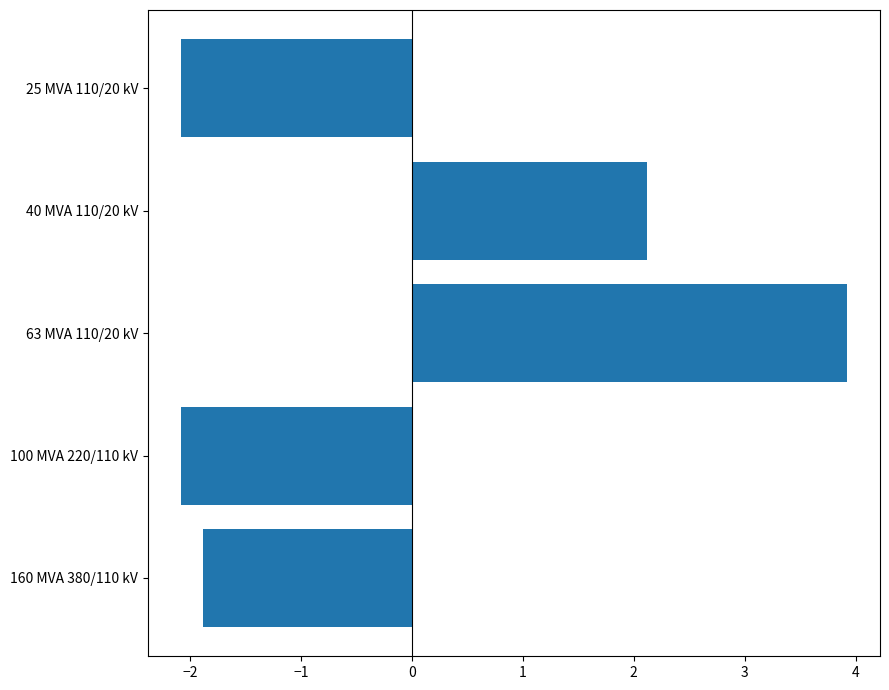

What is the change in value from 100 MVA 220/110 kV to 63 MVA 110/20 kV?

+6.0